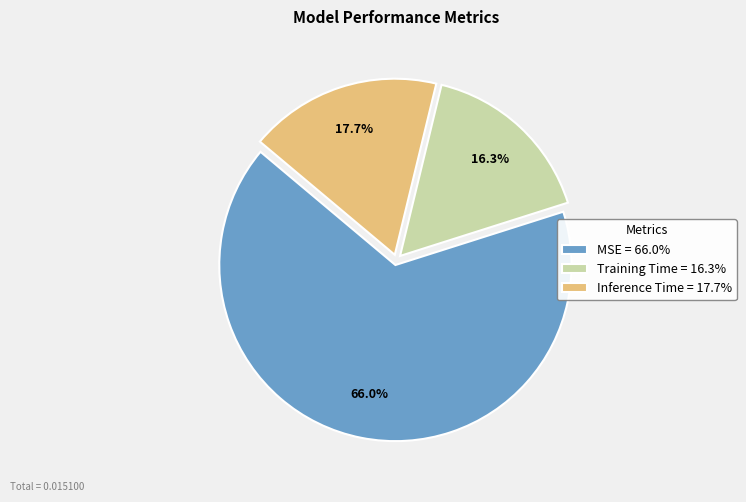

Is the sum of Training Time and Inference Time greater than half?

No